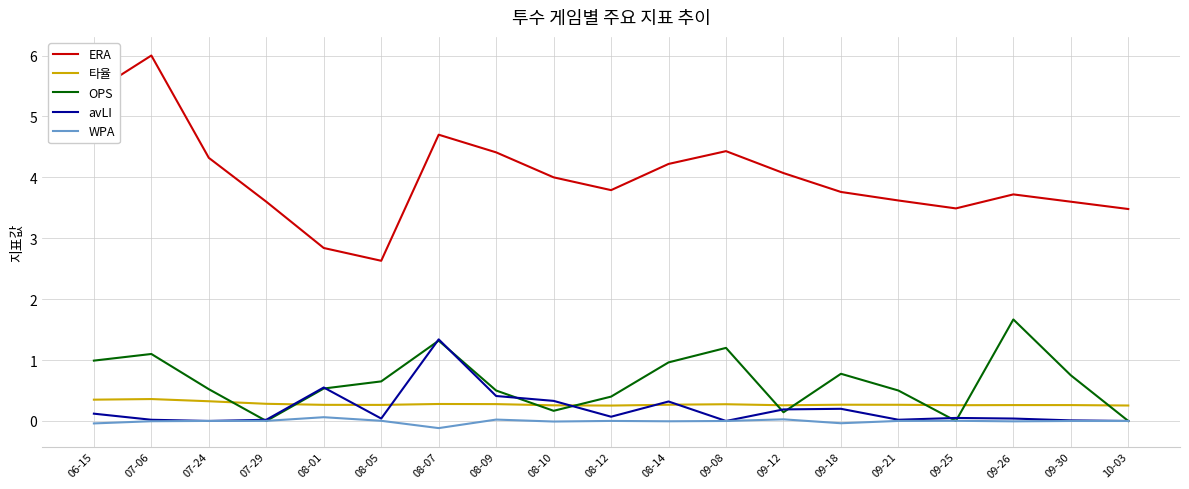

Is the value of 타율 at 08-07 greater than the value of ERA at 08-05?

No